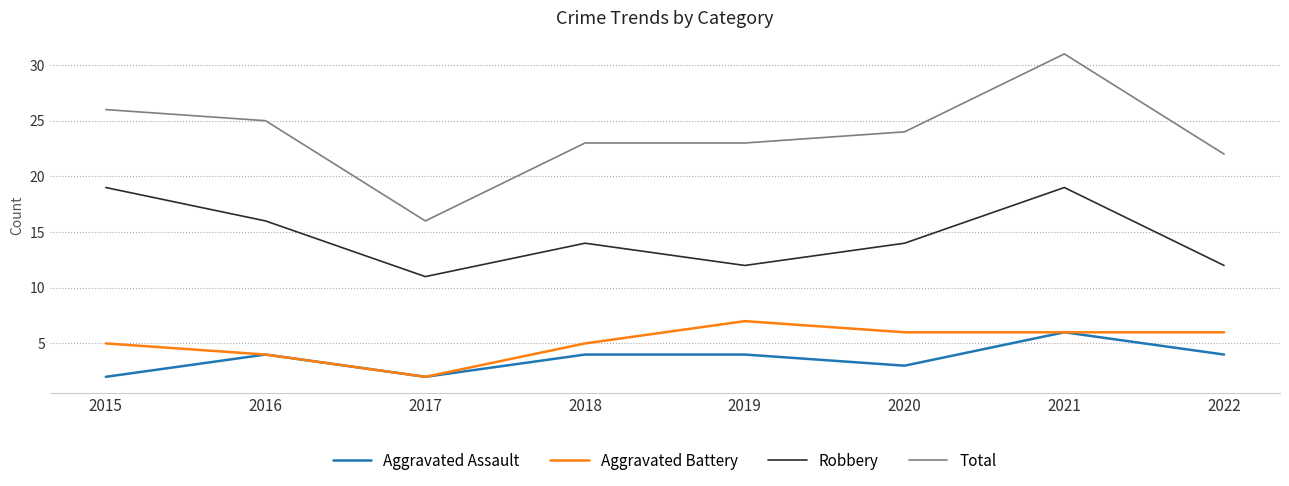

What is the approximate value of Robbery at 2015?

19